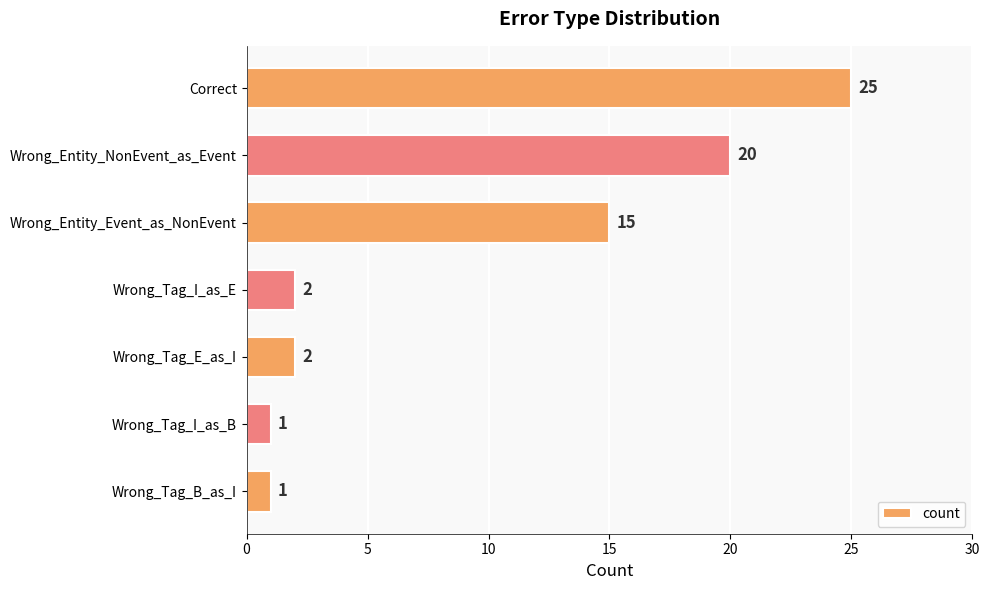

How many data points does each series have?

7